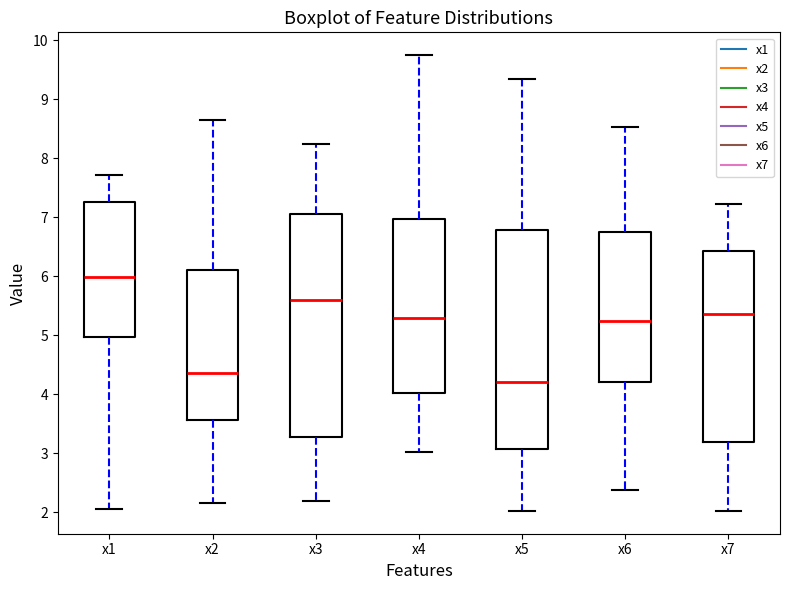

Which box has the highest median line?

x1